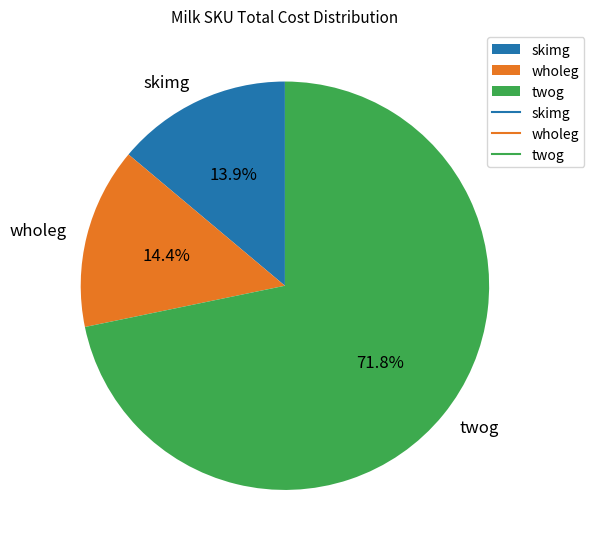

Which slice is the largest?

twog